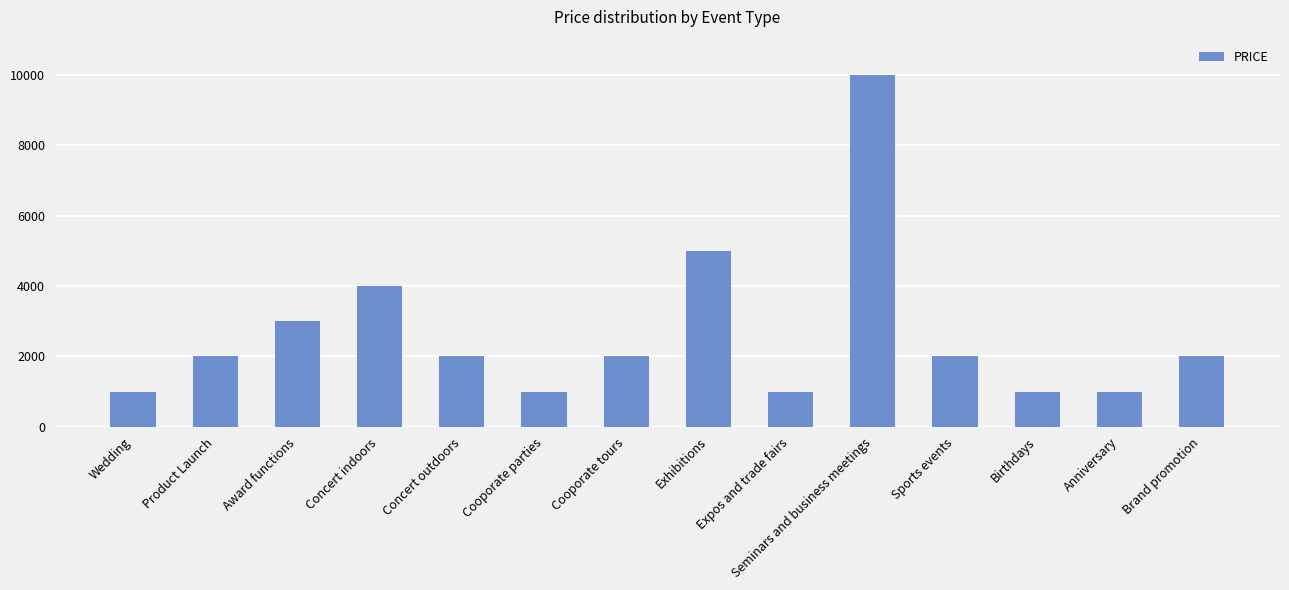

What is the label of the 7th bar from the right?

Exhibitions